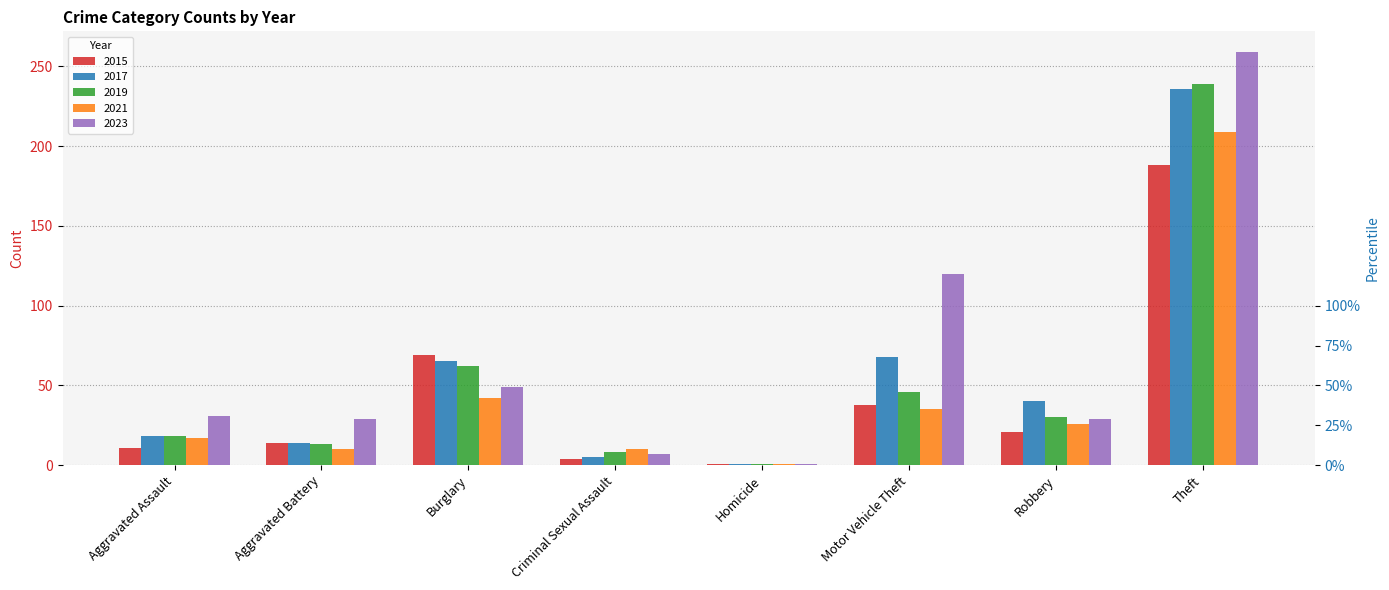

How many groups of bars are there?

8